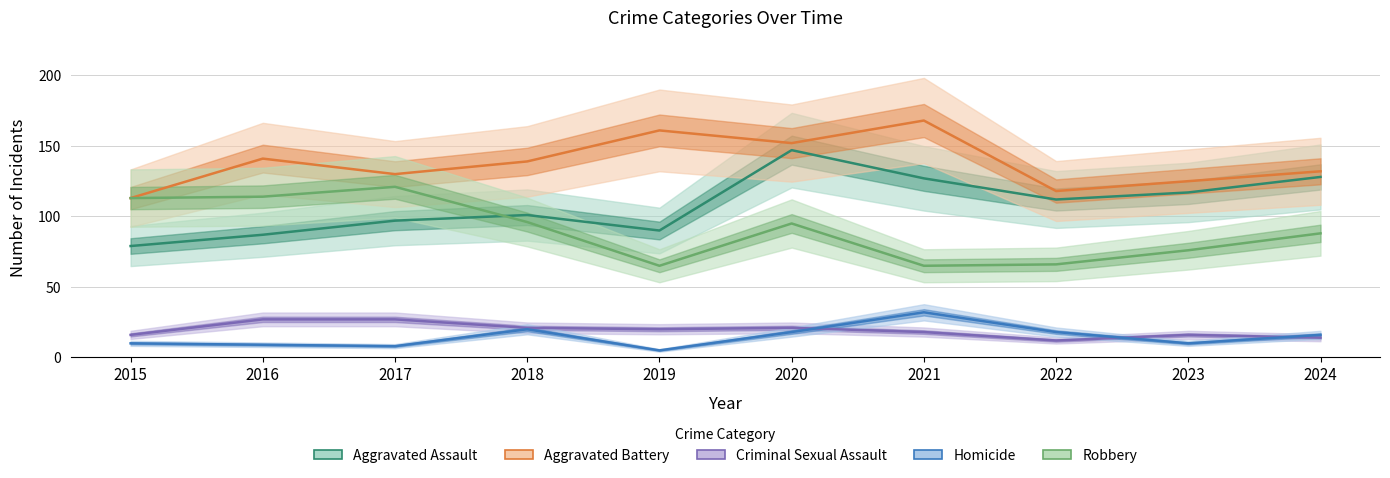

Reading left to right, transcribe all the data shown in this chart.

Aggravated Assault: 79	87	97	101	90	147	127	112	117	128
Aggravated Battery: 113	141	130	139	161	152	168	118	125	132
Criminal Sexual Assault: 16	27	27	21	20	21	18	12	16	14
Homicide: 10	9	8	20	5	18	32	18	10	16
Robbery: 113	114	121	96	65	95	65	66	76	88